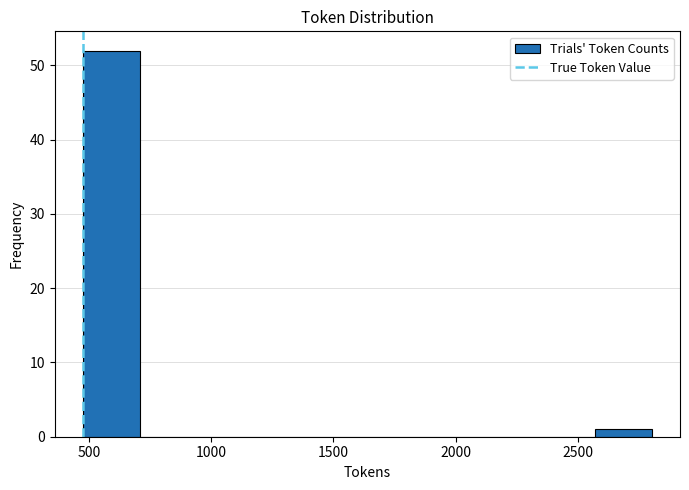

Reading left to right, transcribe this chart: for each bar, give the range it covers on the x-axis and its height. Neither the bar edges nor the heights are printed on the chart, so give them approximately, as read against the axes.

500 to 700: 52
700 to 950: 0
950 to 1150: 0
1150 to 1400: 0
1400 to 1650: 0
1650 to 1850: 0
1850 to 2100: 0
2100 to 2350: 0
2350 to 2550: 0
2550 to 2800: 1